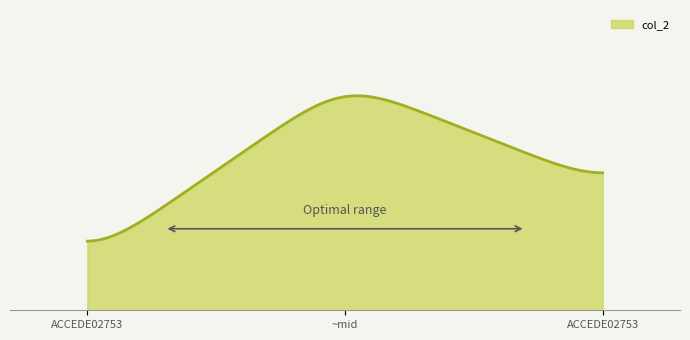

Does the chart have visible grid lines?

No